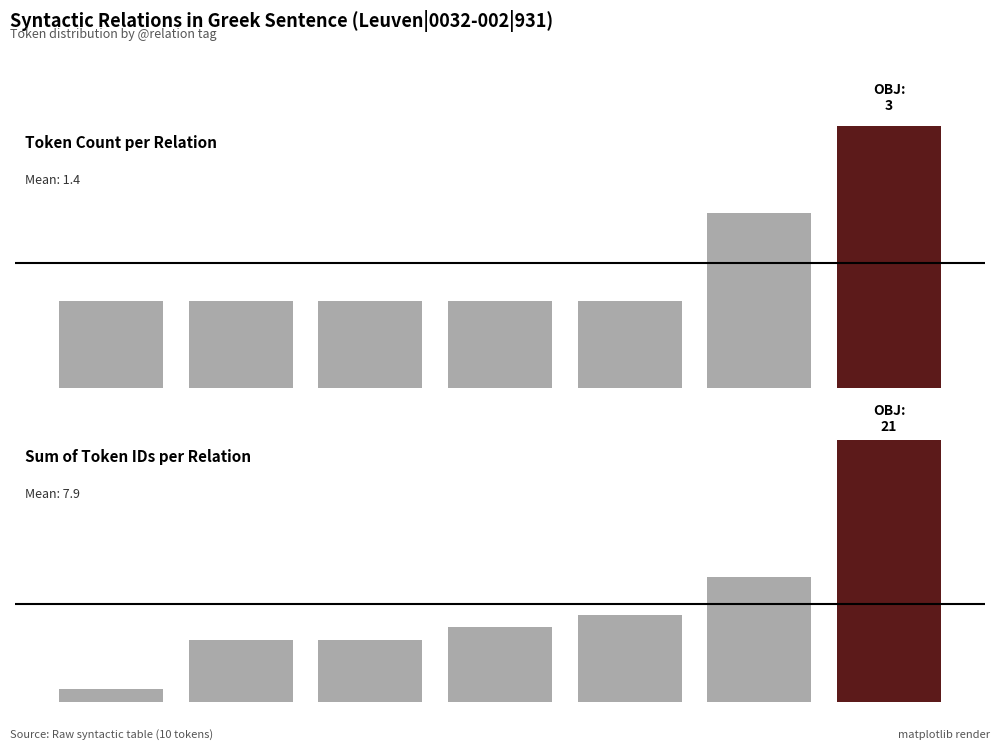

How many data points in Sum of @id are less than 6?

3